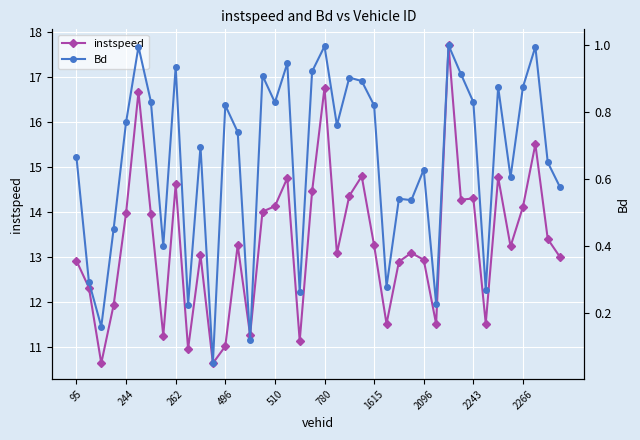

Is it true that instspeed equals 19.0 at 510?

False